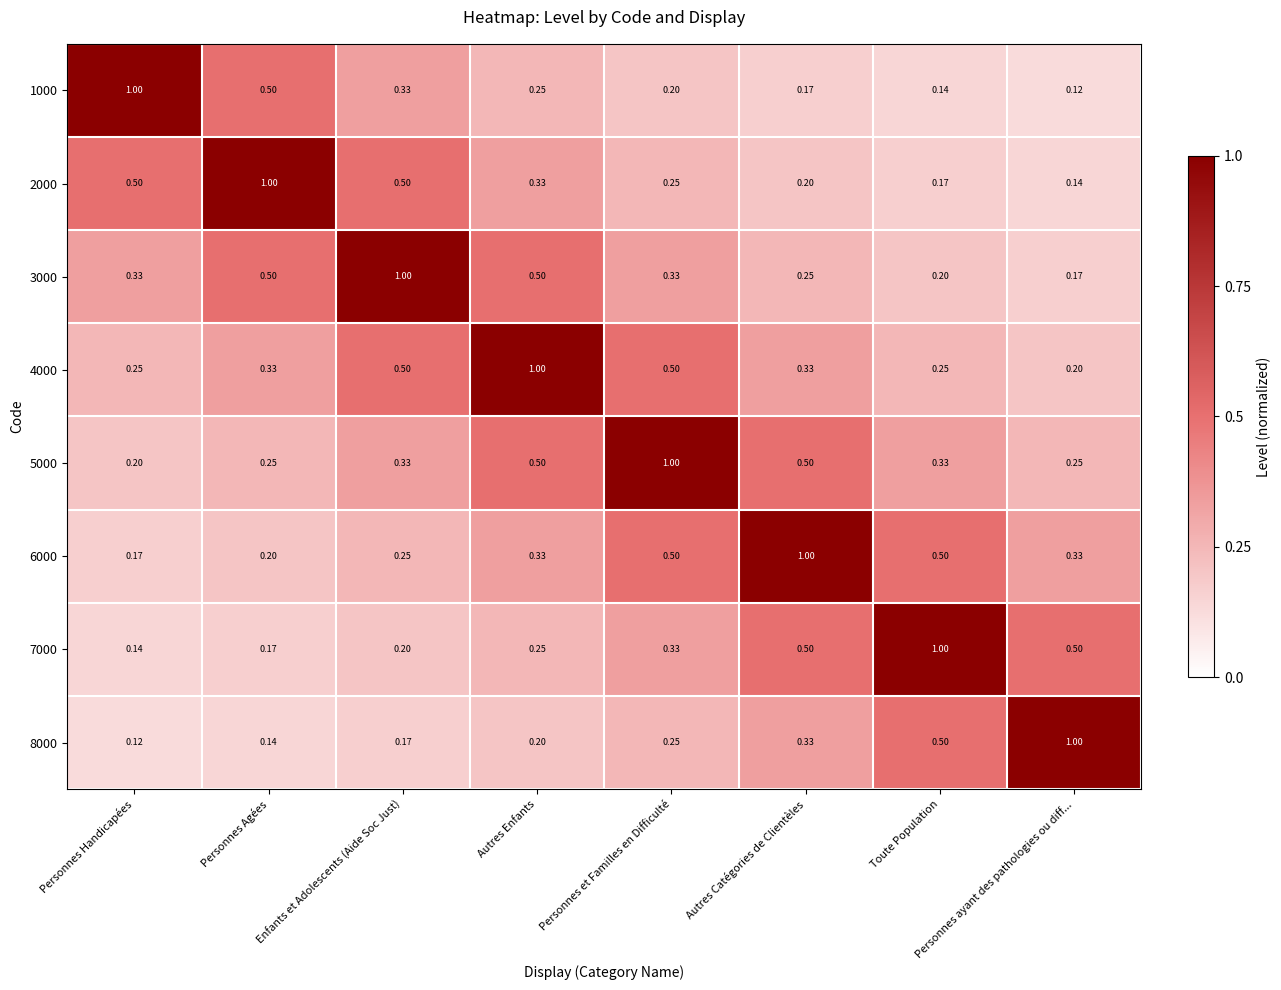

Is the value of 2000 at Personnes et Familles en Difficulté greater than the value of 5000 at Personnes et Familles en Difficulté?

No